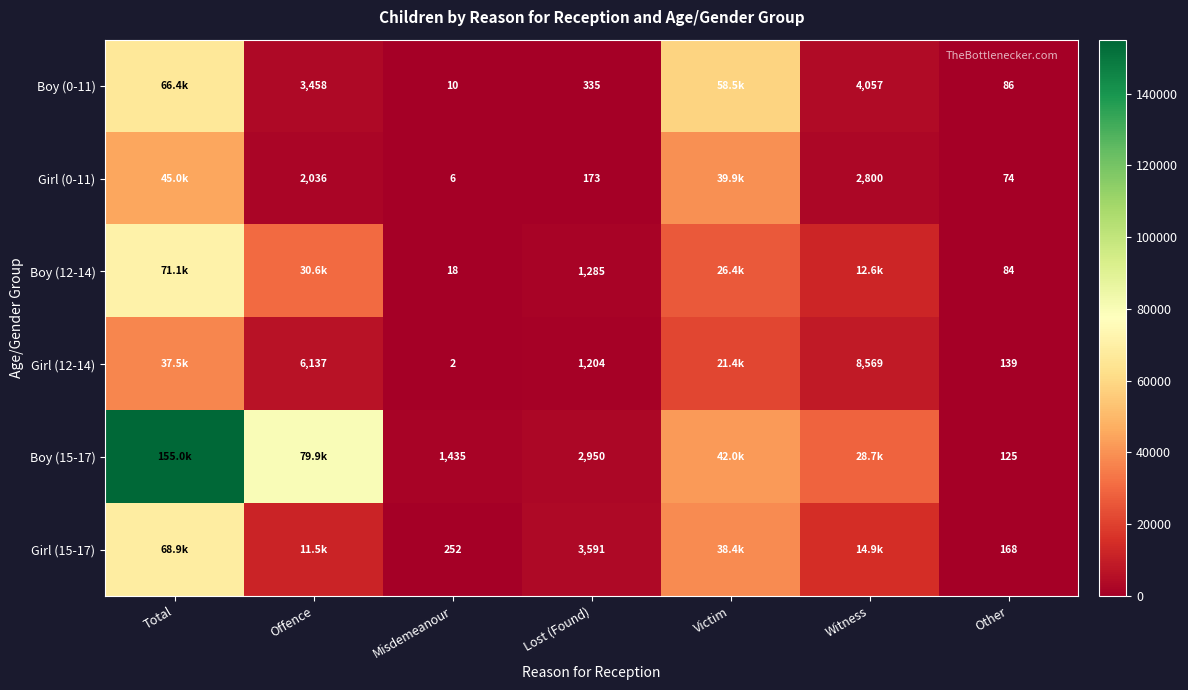

What is the total value across all series at Lost (Found)?

9538